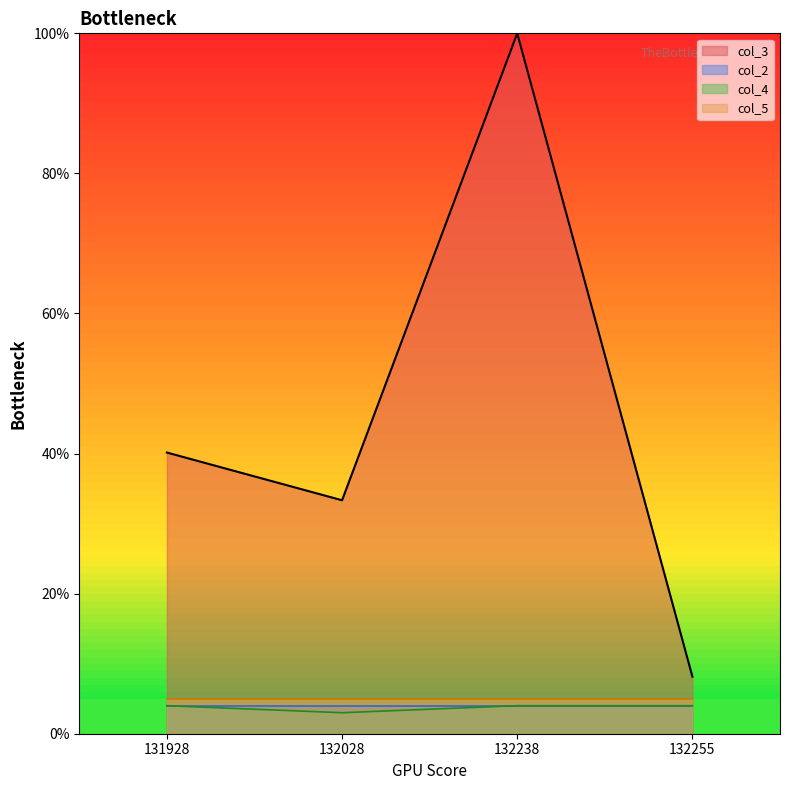

Which series changed the most between 132238 and 132255?

col_3